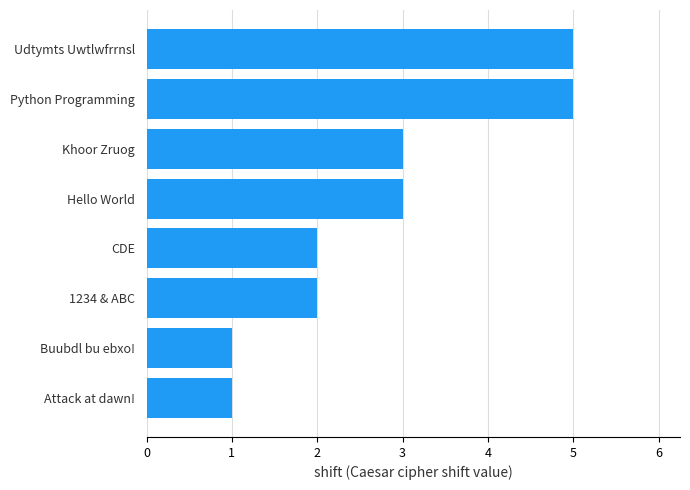

Does the chart contain any negative values?

No